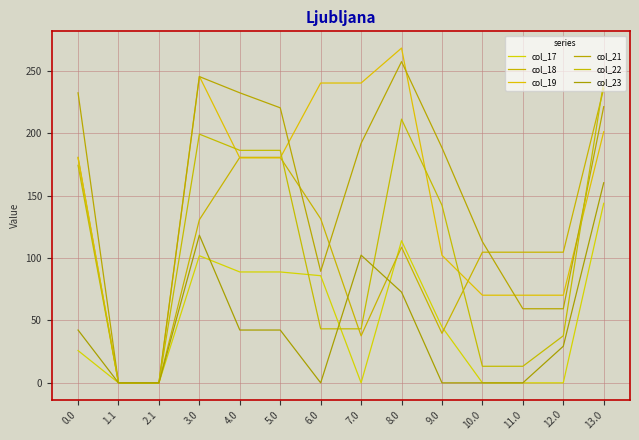

True or false: col_23 has a value of 160.3 at 13.0.

True